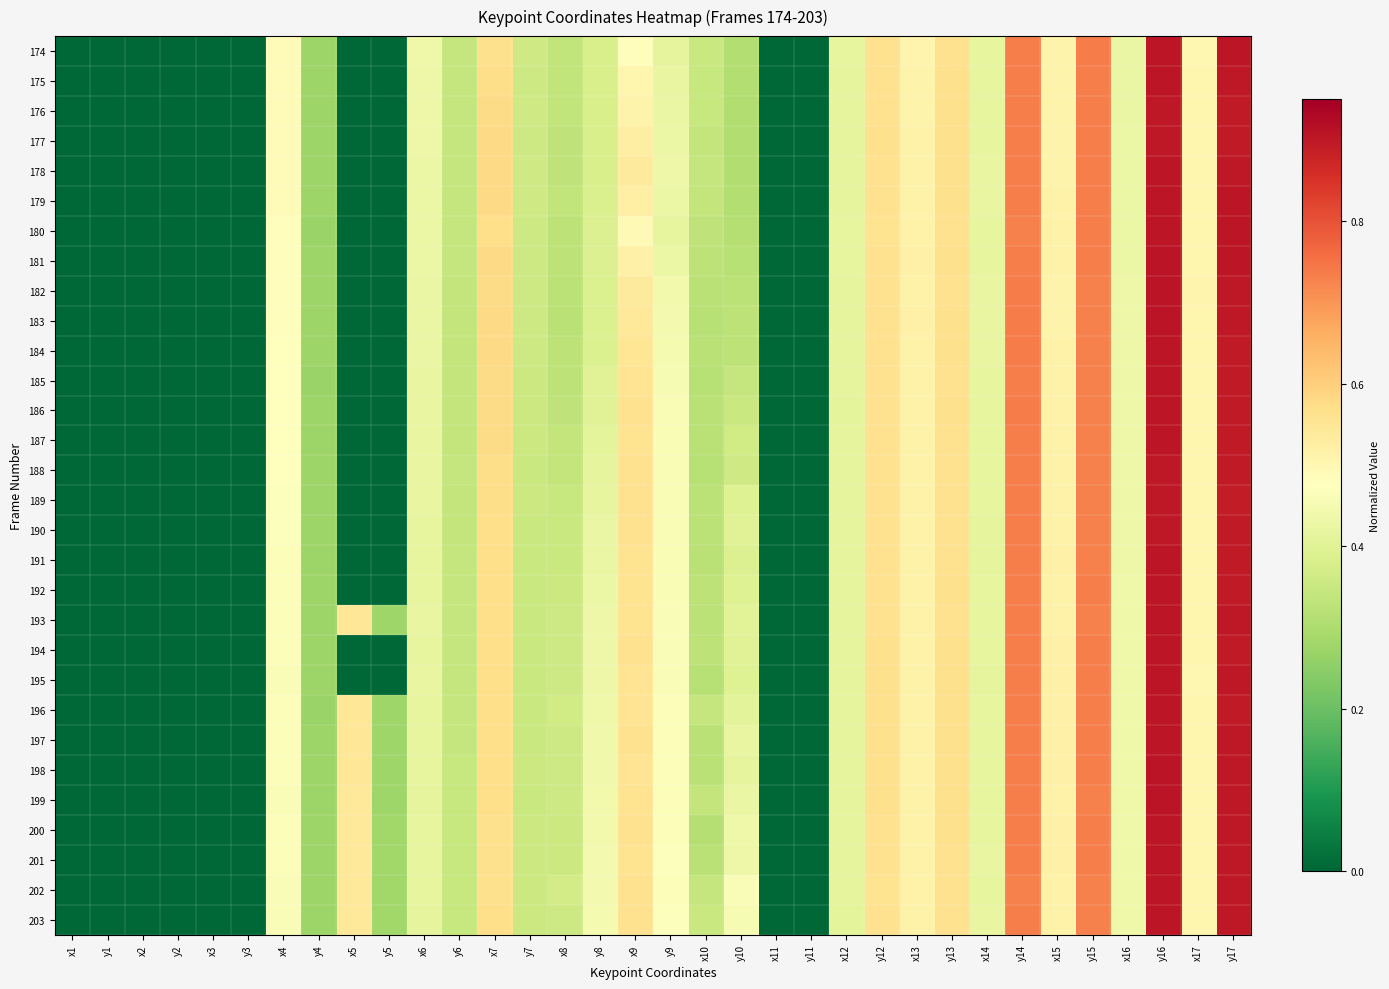

Reading left to right, transcribe all the data shown in this chart.

174: x1=0.0	y1=0.0	x2=0.0	y2=0.0	x3=0.0	y3=0.0	x4=0.5	y4=0.3	x5=0.0	y5=0.0	x6=0.4	y6=0.3	x7=0.6	y7=0.4	x8=0.3	y8=0.4	x9=0.5	y9=0.4	x10=0.3	y10=0.3	x11=0.0	y11=0.0	x12=0.4	y12=0.6	x13=0.5	y13=0.6	x14=0.4	y14=0.7	x15=0.5	y15=0.7	x16=0.4	y16=0.9	x17=0.5	y17=0.9
175: x1=0.0	y1=0.0	x2=0.0	y2=0.0	x3=0.0	y3=0.0	x4=0.5	y4=0.3	x5=0.0	y5=0.0	x6=0.4	y6=0.3	x7=0.6	y7=0.4	x8=0.3	y8=0.4	x9=0.5	y9=0.4	x10=0.3	y10=0.3	x11=0.0	y11=0.0	x12=0.4	y12=0.6	x13=0.5	y13=0.6	x14=0.4	y14=0.7	x15=0.5	y15=0.7	x16=0.4	y16=0.9	x17=0.5	y17=0.9
176: x1=0.0	y1=0.0	x2=0.0	y2=0.0	x3=0.0	y3=0.0	x4=0.5	y4=0.3	x5=0.0	y5=0.0	x6=0.4	y6=0.3	x7=0.6	y7=0.4	x8=0.3	y8=0.4	x9=0.5	y9=0.4	x10=0.3	y10=0.3	x11=0.0	y11=0.0	x12=0.4	y12=0.6	x13=0.5	y13=0.6	x14=0.4	y14=0.7	x15=0.5	y15=0.7	x16=0.4	y16=0.9	x17=0.5	y17=0.9
177: x1=0.0	y1=0.0	x2=0.0	y2=0.0	x3=0.0	y3=0.0	x4=0.5	y4=0.3	x5=0.0	y5=0.0	x6=0.4	y6=0.3	x7=0.6	y7=0.4	x8=0.3	y8=0.4	x9=0.5	y9=0.4	x10=0.3	y10=0.3	x11=0.0	y11=0.0	x12=0.4	y12=0.6	x13=0.5	y13=0.6	x14=0.4	y14=0.7	x15=0.5	y15=0.7	x16=0.4	y16=0.9	x17=0.5	y17=0.9
178: x1=0.0	y1=0.0	x2=0.0	y2=0.0	x3=0.0	y3=0.0	x4=0.5	y4=0.3	x5=0.0	y5=0.0	x6=0.4	y6=0.3	x7=0.6	y7=0.4	x8=0.3	y8=0.4	x9=0.5	y9=0.4	x10=0.3	y10=0.3	x11=0.0	y11=0.0	x12=0.4	y12=0.6	x13=0.5	y13=0.6	x14=0.4	y14=0.7	x15=0.5	y15=0.7	x16=0.4	y16=0.9	x17=0.5	y17=0.9
179: x1=0.0	y1=0.0	x2=0.0	y2=0.0	x3=0.0	y3=0.0	x4=0.5	y4=0.3	x5=0.0	y5=0.0	x6=0.4	y6=0.3	x7=0.6	y7=0.4	x8=0.3	y8=0.4	x9=0.5	y9=0.4	x10=0.3	y10=0.3	x11=0.0	y11=0.0	x12=0.4	y12=0.6	x13=0.5	y13=0.6	x14=0.4	y14=0.7	x15=0.5	y15=0.7	x16=0.4	y16=0.9	x17=0.5	y17=0.9
180: x1=0.0	y1=0.0	x2=0.0	y2=0.0	x3=0.0	y3=0.0	x4=0.5	y4=0.3	x5=0.0	y5=0.0	x6=0.4	y6=0.3	x7=0.6	y7=0.4	x8=0.3	y8=0.4	x9=0.5	y9=0.4	x10=0.3	y10=0.3	x11=0.0	y11=0.0	x12=0.4	y12=0.6	x13=0.5	y13=0.6	x14=0.4	y14=0.7	x15=0.5	y15=0.7	x16=0.4	y16=0.9	x17=0.5	y17=0.9
181: x1=0.0	y1=0.0	x2=0.0	y2=0.0	x3=0.0	y3=0.0	x4=0.5	y4=0.3	x5=0.0	y5=0.0	x6=0.4	y6=0.3	x7=0.6	y7=0.4	x8=0.3	y8=0.4	x9=0.5	y9=0.4	x10=0.3	y10=0.3	x11=0.0	y11=0.0	x12=0.4	y12=0.6	x13=0.5	y13=0.6	x14=0.4	y14=0.7	x15=0.5	y15=0.7	x16=0.4	y16=0.9	x17=0.5	y17=0.9
182: x1=0.0	y1=0.0	x2=0.0	y2=0.0	x3=0.0	y3=0.0	x4=0.5	y4=0.3	x5=0.0	y5=0.0	x6=0.4	y6=0.3	x7=0.6	y7=0.4	x8=0.3	y8=0.4	x9=0.5	y9=0.4	x10=0.3	y10=0.3	x11=0.0	y11=0.0	x12=0.4	y12=0.6	x13=0.5	y13=0.6	x14=0.4	y14=0.7	x15=0.5	y15=0.7	x16=0.4	y16=0.9	x17=0.5	y17=0.9
183: x1=0.0	y1=0.0	x2=0.0	y2=0.0	x3=0.0	y3=0.0	x4=0.5	y4=0.3	x5=0.0	y5=0.0	x6=0.4	y6=0.3	x7=0.6	y7=0.4	x8=0.3	y8=0.4	x9=0.5	y9=0.4	x10=0.3	y10=0.3	x11=0.0	y11=0.0	x12=0.4	y12=0.6	x13=0.5	y13=0.6	x14=0.4	y14=0.7	x15=0.5	y15=0.7	x16=0.4	y16=0.9	x17=0.5	y17=0.9
184: x1=0.0	y1=0.0	x2=0.0	y2=0.0	x3=0.0	y3=0.0	x4=0.5	y4=0.3	x5=0.0	y5=0.0	x6=0.4	y6=0.3	x7=0.6	y7=0.4	x8=0.3	y8=0.4	x9=0.6	y9=0.5	x10=0.3	y10=0.3	x11=0.0	y11=0.0	x12=0.4	y12=0.6	x13=0.5	y13=0.6	x14=0.4	y14=0.7	x15=0.5	y15=0.7	x16=0.4	y16=0.9	x17=0.5	y17=0.9
185: x1=0.0	y1=0.0	x2=0.0	y2=0.0	x3=0.0	y3=0.0	x4=0.5	y4=0.3	x5=0.0	y5=0.0	x6=0.4	y6=0.3	x7=0.6	y7=0.4	x8=0.3	y8=0.4	x9=0.6	y9=0.5	x10=0.3	y10=0.3	x11=0.0	y11=0.0	x12=0.4	y12=0.6	x13=0.5	y13=0.6	x14=0.4	y14=0.7	x15=0.5	y15=0.7	x16=0.4	y16=0.9	x17=0.5	y17=0.9
186: x1=0.0	y1=0.0	x2=0.0	y2=0.0	x3=0.0	y3=0.0	x4=0.5	y4=0.3	x5=0.0	y5=0.0	x6=0.4	y6=0.3	x7=0.6	y7=0.4	x8=0.3	y8=0.4	x9=0.6	y9=0.5	x10=0.3	y10=0.4	x11=0.0	y11=0.0	x12=0.4	y12=0.6	x13=0.5	y13=0.6	x14=0.4	y14=0.7	x15=0.5	y15=0.7	x16=0.4	y16=0.9	x17=0.5	y17=0.9
187: x1=0.0	y1=0.0	x2=0.0	y2=0.0	x3=0.0	y3=0.0	x4=0.5	y4=0.3	x5=0.0	y5=0.0	x6=0.4	y6=0.3	x7=0.6	y7=0.4	x8=0.3	y8=0.4	x9=0.6	y9=0.5	x10=0.3	y10=0.4	x11=0.0	y11=0.0	x12=0.4	y12=0.6	x13=0.5	y13=0.6	x14=0.4	y14=0.7	x15=0.5	y15=0.7	x16=0.4	y16=0.9	x17=0.5	y17=0.9
188: x1=0.0	y1=0.0	x2=0.0	y2=0.0	x3=0.0	y3=0.0	x4=0.5	y4=0.3	x5=0.0	y5=0.0	x6=0.4	y6=0.3	x7=0.6	y7=0.4	x8=0.3	y8=0.4	x9=0.6	y9=0.5	x10=0.3	y10=0.4	x11=0.0	y11=0.0	x12=0.4	y12=0.6	x13=0.5	y13=0.6	x14=0.4	y14=0.7	x15=0.5	y15=0.7	x16=0.4	y16=0.9	x17=0.5	y17=0.9
189: x1=0.0	y1=0.0	x2=0.0	y2=0.0	x3=0.0	y3=0.0	x4=0.5	y4=0.3	x5=0.0	y5=0.0	x6=0.4	y6=0.3	x7=0.6	y7=0.4	x8=0.3	y8=0.4	x9=0.6	y9=0.5	x10=0.3	y10=0.4	x11=0.0	y11=0.0	x12=0.4	y12=0.6	x13=0.5	y13=0.6	x14=0.4	y14=0.7	x15=0.5	y15=0.7	x16=0.4	y16=0.9	x17=0.5	y17=0.9
190: x1=0.0	y1=0.0	x2=0.0	y2=0.0	x3=0.0	y3=0.0	x4=0.5	y4=0.3	x5=0.0	y5=0.0	x6=0.4	y6=0.3	x7=0.6	y7=0.4	x8=0.4	y8=0.4	x9=0.6	y9=0.5	x10=0.3	y10=0.4	x11=0.0	y11=0.0	x12=0.4	y12=0.6	x13=0.5	y13=0.6	x14=0.4	y14=0.7	x15=0.5	y15=0.7	x16=0.4	y16=0.9	x17=0.5	y17=0.9
191: x1=0.0	y1=0.0	x2=0.0	y2=0.0	x3=0.0	y3=0.0	x4=0.5	y4=0.3	x5=0.0	y5=0.0	x6=0.4	y6=0.3	x7=0.6	y7=0.4	x8=0.4	y8=0.4	x9=0.6	y9=0.5	x10=0.3	y10=0.4	x11=0.0	y11=0.0	x12=0.4	y12=0.6	x13=0.5	y13=0.6	x14=0.4	y14=0.7	x15=0.5	y15=0.7	x16=0.4	y16=0.9	x17=0.5	y17=0.9
192: x1=0.0	y1=0.0	x2=0.0	y2=0.0	x3=0.0	y3=0.0	x4=0.5	y4=0.3	x5=0.0	y5=0.0	x6=0.4	y6=0.3	x7=0.6	y7=0.4	x8=0.4	y8=0.4	x9=0.6	y9=0.5	x10=0.3	y10=0.4	x11=0.0	y11=0.0	x12=0.4	y12=0.6	x13=0.5	y13=0.6	x14=0.4	y14=0.7	x15=0.5	y15=0.7	x16=0.4	y16=0.9	x17=0.5	y17=0.9
193: x1=0.0	y1=0.0	x2=0.0	y2=0.0	x3=0.0	y3=0.0	x4=0.5	y4=0.3	x5=0.5	y5=0.3	x6=0.4	y6=0.3	x7=0.6	y7=0.4	x8=0.4	y8=0.4	x9=0.6	y9=0.5	x10=0.3	y10=0.4	x11=0.0	y11=0.0	x12=0.4	y12=0.6	x13=0.5	y13=0.6	x14=0.4	y14=0.7	x15=0.5	y15=0.7	x16=0.4	y16=0.9	x17=0.5	y17=0.9
194: x1=0.0	y1=0.0	x2=0.0	y2=0.0	x3=0.0	y3=0.0	x4=0.5	y4=0.3	x5=0.0	y5=0.0	x6=0.4	y6=0.3	x7=0.6	y7=0.4	x8=0.4	y8=0.4	x9=0.6	y9=0.5	x10=0.3	y10=0.4	x11=0.0	y11=0.0	x12=0.4	y12=0.6	x13=0.5	y13=0.6	x14=0.4	y14=0.7	x15=0.5	y15=0.7	x16=0.4	y16=0.9	x17=0.5	y17=0.9
195: x1=0.0	y1=0.0	x2=0.0	y2=0.0	x3=0.0	y3=0.0	x4=0.5	y4=0.3	x5=0.0	y5=0.0	x6=0.4	y6=0.3	x7=0.6	y7=0.4	x8=0.4	y8=0.4	x9=0.6	y9=0.5	x10=0.3	y10=0.4	x11=0.0	y11=0.0	x12=0.4	y12=0.6	x13=0.5	y13=0.6	x14=0.4	y14=0.7	x15=0.5	y15=0.7	x16=0.4	y16=0.9	x17=0.5	y17=0.9
196: x1=0.0	y1=0.0	x2=0.0	y2=0.0	x3=0.0	y3=0.0	x4=0.5	y4=0.3	x5=0.5	y5=0.3	x6=0.4	y6=0.3	x7=0.6	y7=0.4	x8=0.4	y8=0.4	x9=0.6	y9=0.5	x10=0.3	y10=0.4	x11=0.0	y11=0.0	x12=0.4	y12=0.6	x13=0.5	y13=0.6	x14=0.4	y14=0.7	x15=0.5	y15=0.7	x16=0.4	y16=0.9	x17=0.5	y17=0.9
197: x1=0.0	y1=0.0	x2=0.0	y2=0.0	x3=0.0	y3=0.0	x4=0.5	y4=0.3	x5=0.5	y5=0.3	x6=0.4	y6=0.3	x7=0.6	y7=0.4	x8=0.4	y8=0.4	x9=0.6	y9=0.5	x10=0.3	y10=0.4	x11=0.0	y11=0.0	x12=0.4	y12=0.6	x13=0.5	y13=0.6	x14=0.4	y14=0.7	x15=0.5	y15=0.7	x16=0.4	y16=0.9	x17=0.5	y17=0.9
198: x1=0.0	y1=0.0	x2=0.0	y2=0.0	x3=0.0	y3=0.0	x4=0.5	y4=0.3	x5=0.5	y5=0.3	x6=0.4	y6=0.3	x7=0.6	y7=0.4	x8=0.4	y8=0.4	x9=0.6	y9=0.5	x10=0.3	y10=0.4	x11=0.0	y11=0.0	x12=0.4	y12=0.6	x13=0.5	y13=0.6	x14=0.4	y14=0.7	x15=0.5	y15=0.7	x16=0.4	y16=0.9	x17=0.5	y17=0.9
199: x1=0.0	y1=0.0	x2=0.0	y2=0.0	x3=0.0	y3=0.0	x4=0.5	y4=0.3	x5=0.5	y5=0.3	x6=0.4	y6=0.3	x7=0.6	y7=0.4	x8=0.4	y8=0.4	x9=0.6	y9=0.5	x10=0.3	y10=0.4	x11=0.0	y11=0.0	x12=0.4	y12=0.6	x13=0.5	y13=0.6	x14=0.4	y14=0.7	x15=0.5	y15=0.7	x16=0.4	y16=0.9	x17=0.5	y17=0.9
200: x1=0.0	y1=0.0	x2=0.0	y2=0.0	x3=0.0	y3=0.0	x4=0.5	y4=0.3	x5=0.5	y5=0.3	x6=0.4	y6=0.3	x7=0.6	y7=0.4	x8=0.4	y8=0.4	x9=0.6	y9=0.5	x10=0.3	y10=0.4	x11=0.0	y11=0.0	x12=0.4	y12=0.6	x13=0.5	y13=0.6	x14=0.4	y14=0.7	x15=0.5	y15=0.7	x16=0.4	y16=0.9	x17=0.5	y17=0.9
201: x1=0.0	y1=0.0	x2=0.0	y2=0.0	x3=0.0	y3=0.0	x4=0.5	y4=0.3	x5=0.5	y5=0.3	x6=0.4	y6=0.3	x7=0.6	y7=0.4	x8=0.4	y8=0.4	x9=0.6	y9=0.5	x10=0.3	y10=0.4	x11=0.0	y11=0.0	x12=0.4	y12=0.6	x13=0.5	y13=0.6	x14=0.4	y14=0.7	x15=0.5	y15=0.7	x16=0.4	y16=0.9	x17=0.5	y17=0.9
202: x1=0.0	y1=0.0	x2=0.0	y2=0.0	x3=0.0	y3=0.0	x4=0.5	y4=0.3	x5=0.5	y5=0.3	x6=0.4	y6=0.3	x7=0.6	y7=0.4	x8=0.4	y8=0.4	x9=0.6	y9=0.5	x10=0.3	y10=0.5	x11=0.0	y11=0.0	x12=0.4	y12=0.6	x13=0.5	y13=0.6	x14=0.4	y14=0.7	x15=0.5	y15=0.7	x16=0.4	y16=0.9	x17=0.5	y17=0.9
203: x1=0.0	y1=0.0	x2=0.0	y2=0.0	x3=0.0	y3=0.0	x4=0.5	y4=0.3	x5=0.5	y5=0.3	x6=0.4	y6=0.3	x7=0.6	y7=0.4	x8=0.4	y8=0.5	x9=0.6	y9=0.5	x10=0.3	y10=0.5	x11=0.0	y11=0.0	x12=0.4	y12=0.6	x13=0.5	y13=0.6	x14=0.4	y14=0.7	x15=0.5	y15=0.7	x16=0.4	y16=0.9	x17=0.5	y17=0.9